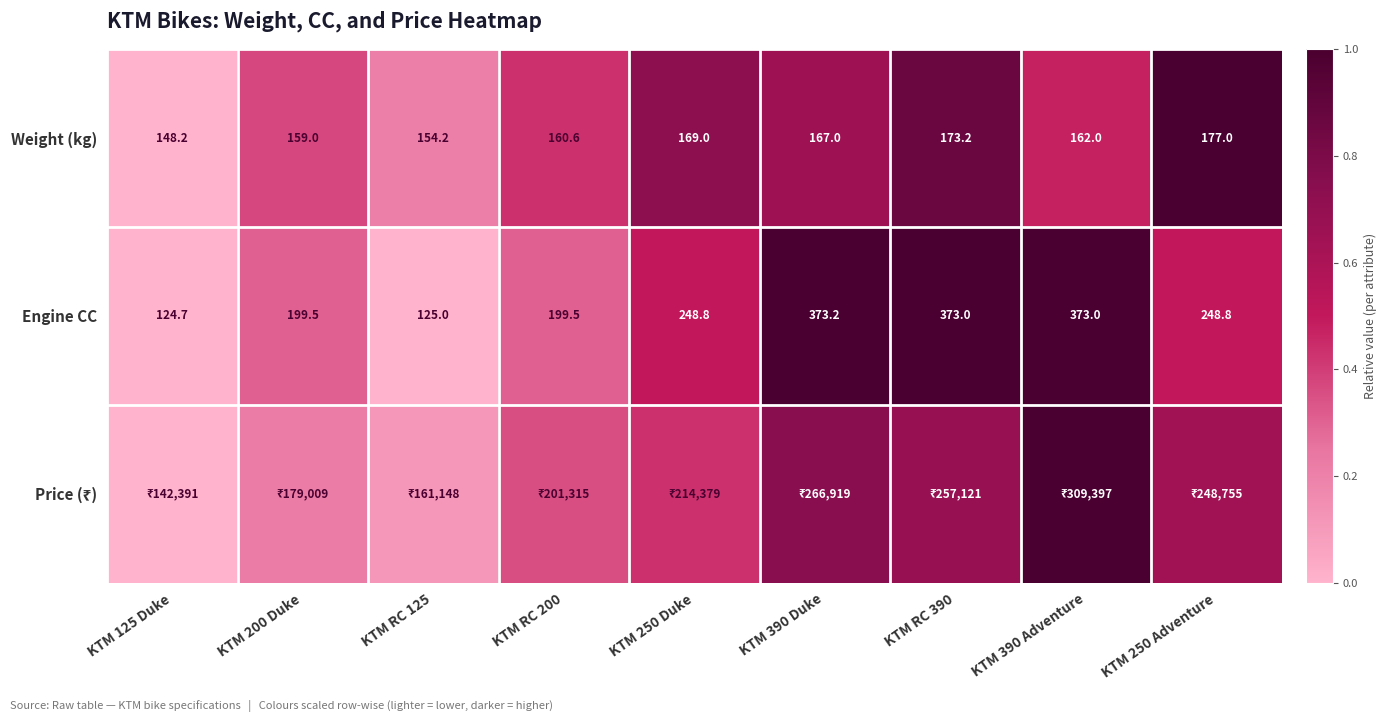

The value of Weight (kg) at KTM RC 390 is 0.9. True or false?

True